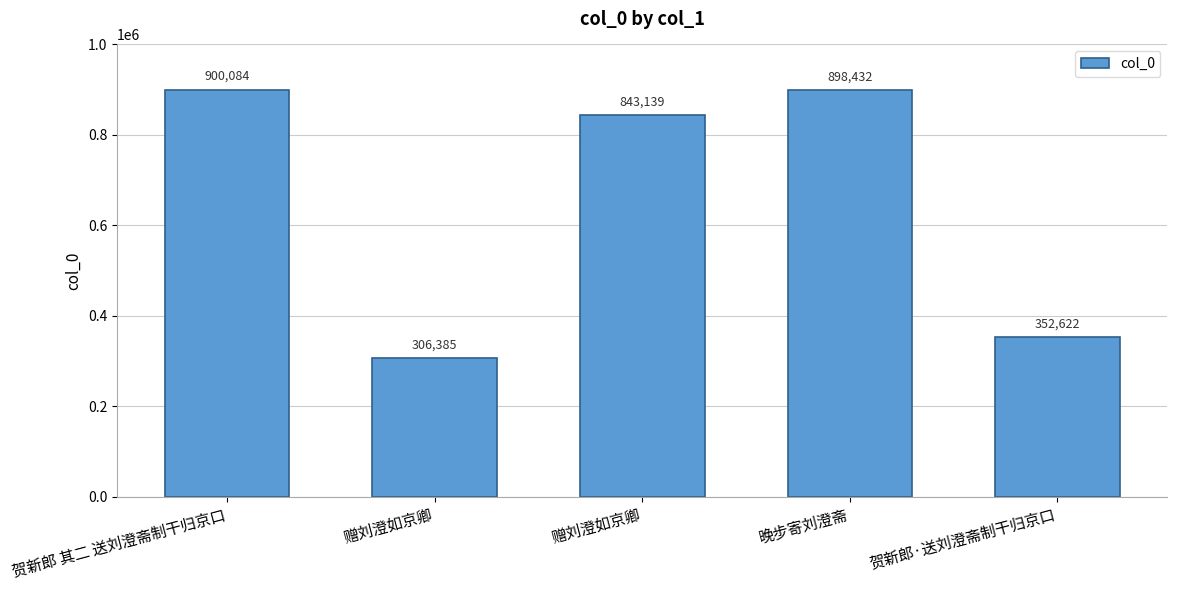

Reading left to right, list all the values displayed in this chart.

900084	306385	843139	898432	352622